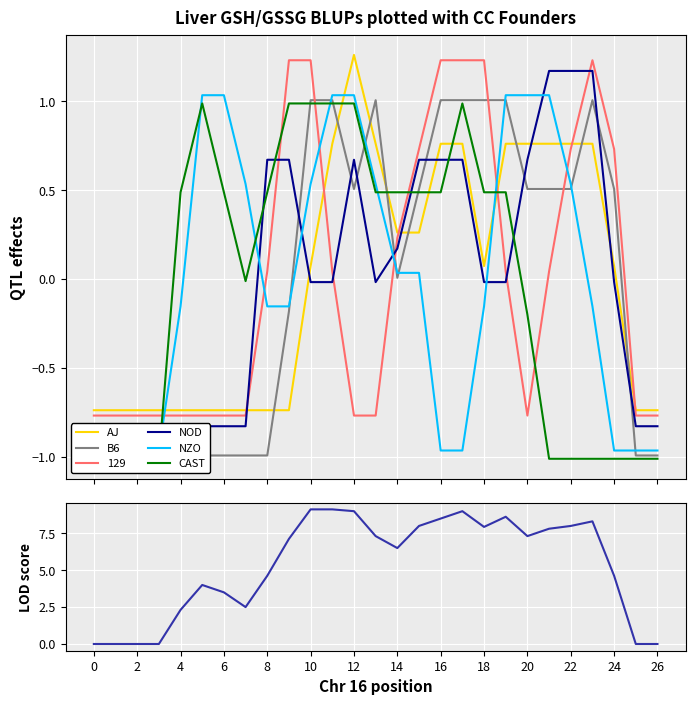

True or false: 129 and AJ intersect in this chart.

True